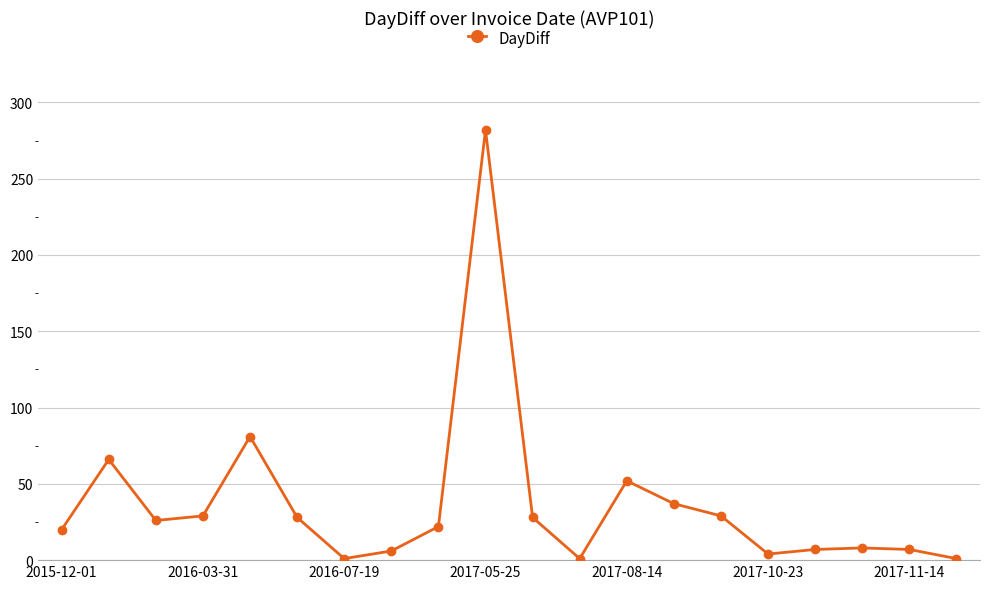

What is the maximum value shown in the chart?

282